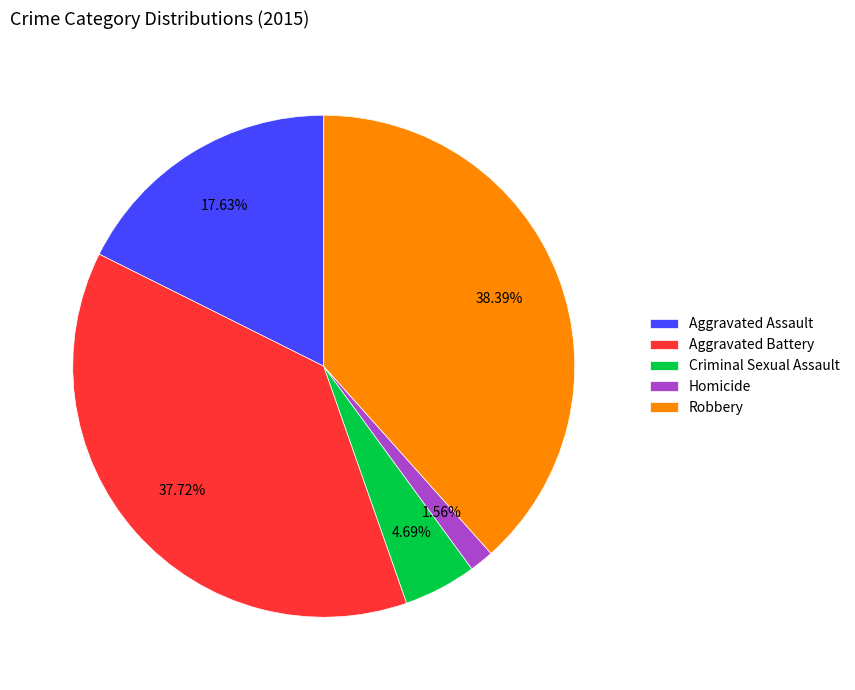

Is Aggravated Battery the majority of the pie?

No